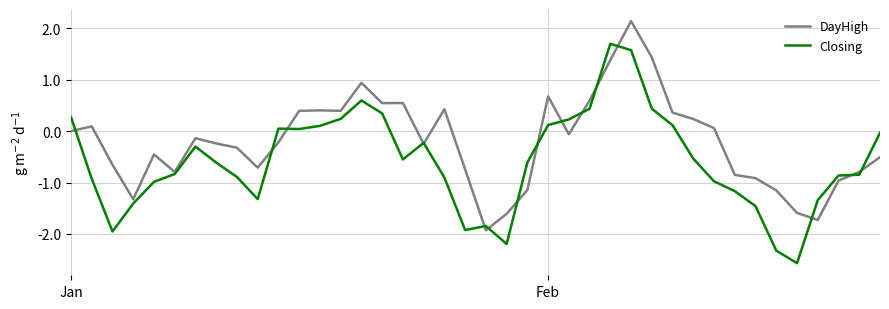

What is the difference between the maximum and minimum values in the Closing series?

4.3